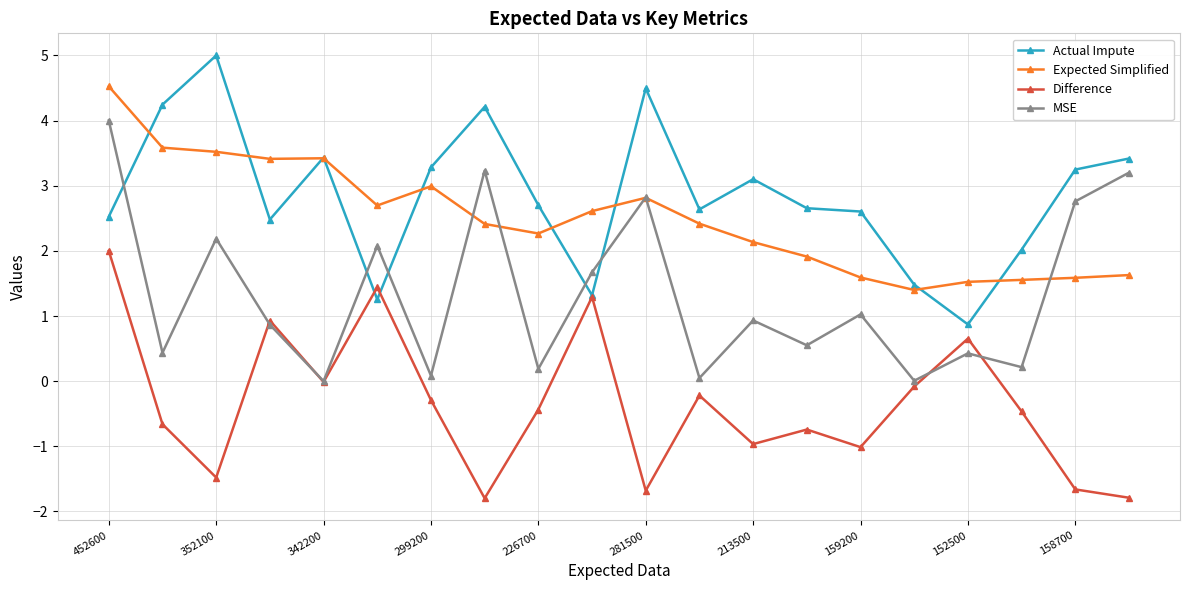

List the series in order of their peak value, lowest first.

Difference, MSE, Expected Simplified, Actual Impute